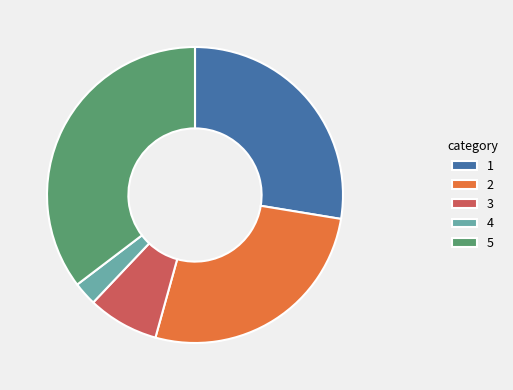

Which slice is the largest?

5